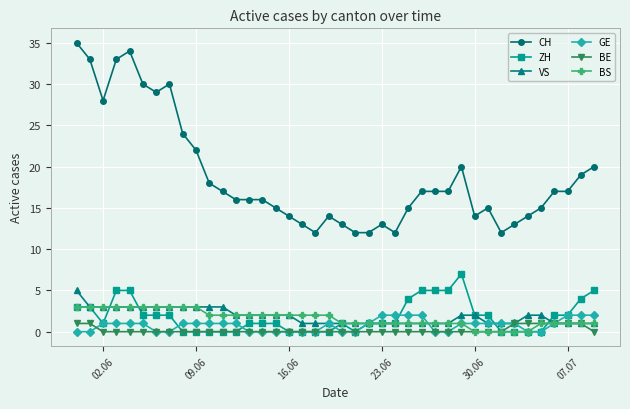

Which series has the largest range (max minus min)?

CH